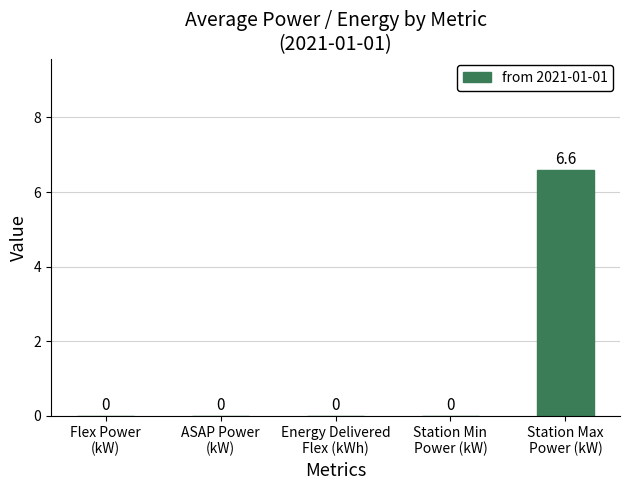

Reading left to right, transcribe all the data shown in this chart.

0.0	0.0	0.0	0.0	6.6